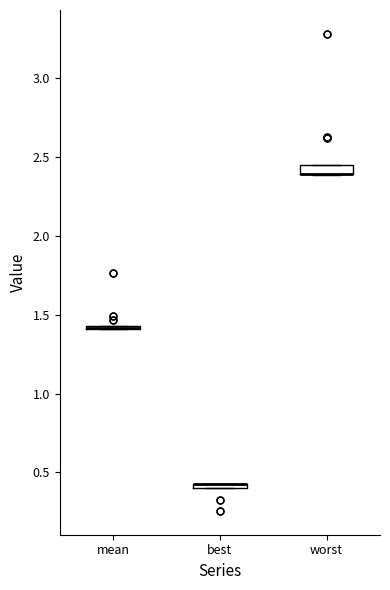

Where is the upper edge of the box for best on the y-axis? The values are not printed on the chart, so give them approximately, as read against the axis.

0.45